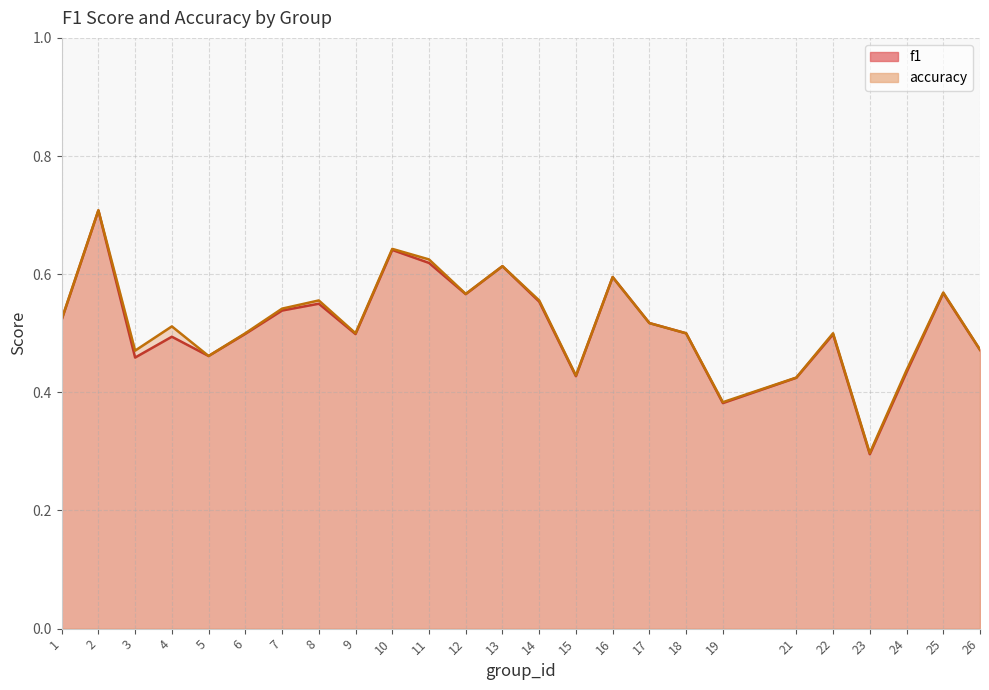

List the series in order of their peak value, highest first.

accuracy, f1